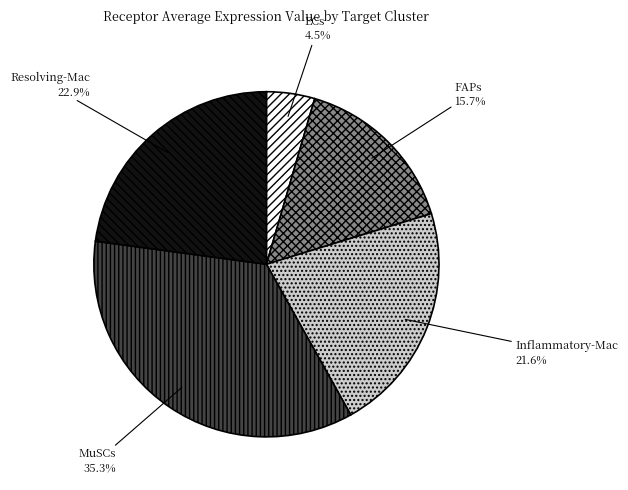

What percentage do MuSCs and FAPs together represent?

51.0%